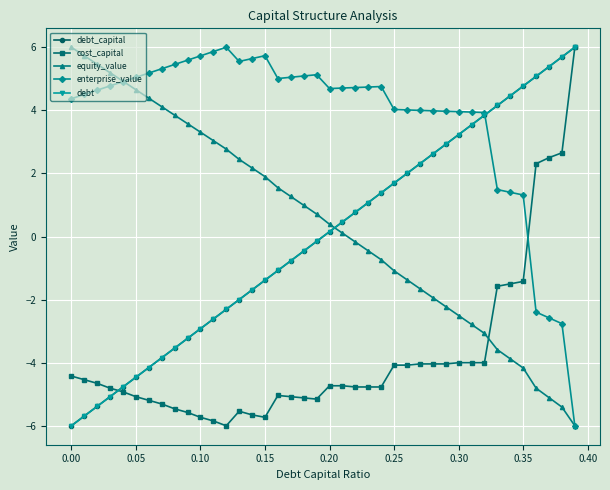

What is the sum of all cost_capital values?

-151.9